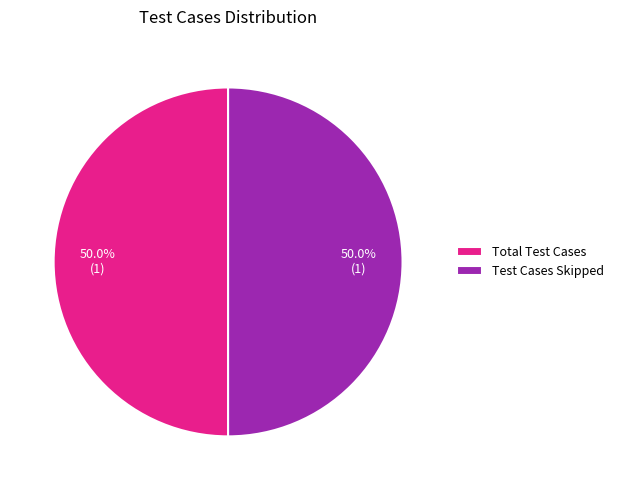

To the nearest percent, what is the difference between the largest and smallest slice percentages?

0%